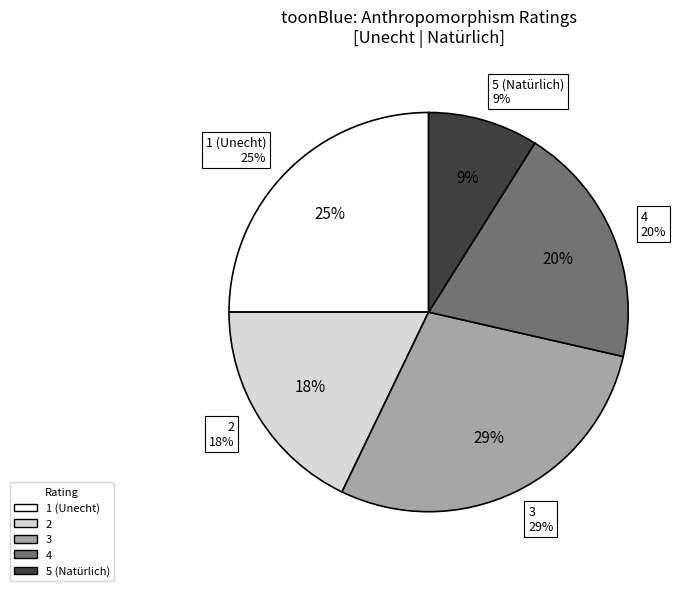

Count the number of slices in the pie.

5